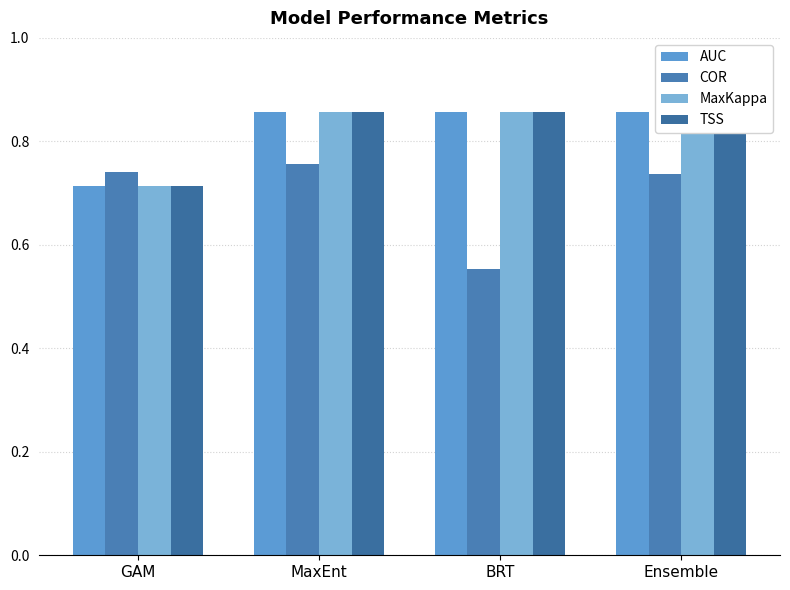

The value of MaxKappa at MaxEnt is 0.9. True or false?

True